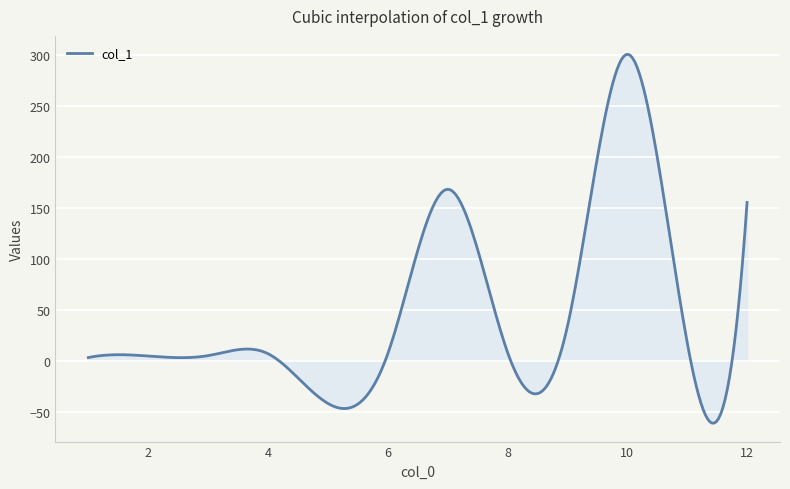

What is the smallest value displayed?

-61.3